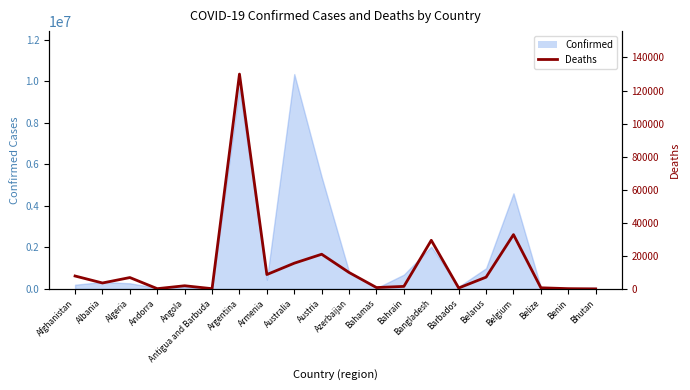

At which category does the chart reach its peak across all series?

Argentina